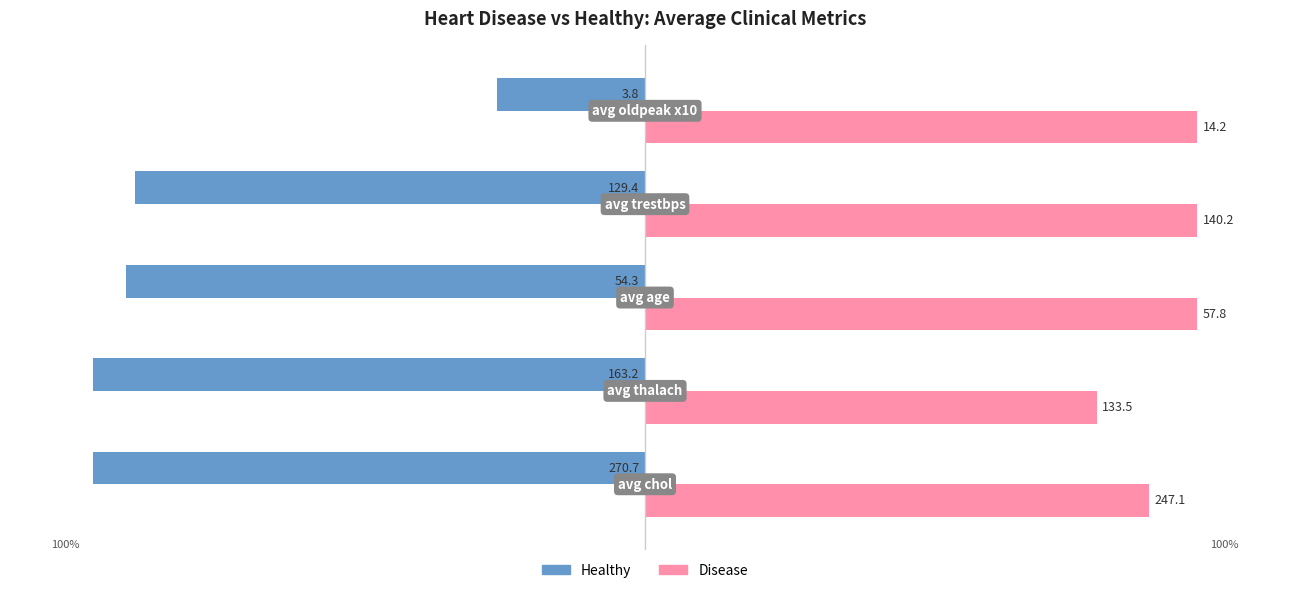

What are all the series names shown in the legend?

Healthy, Disease